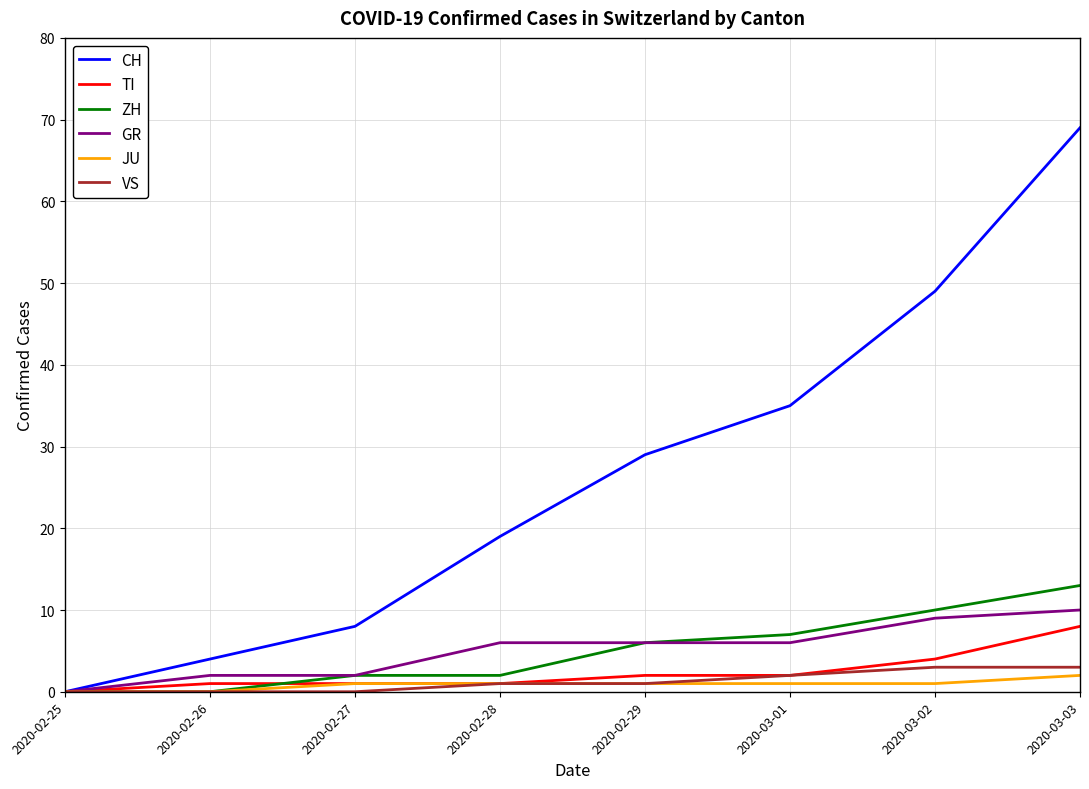

Where is CH nearest to the value 34?

2020-03-01